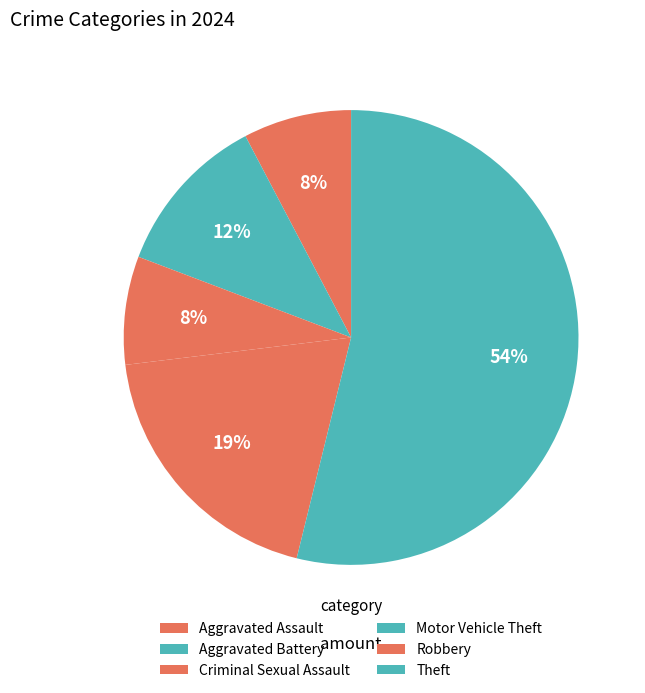

To the nearest percent, what is the combined percentage of Criminal Sexual Assault and Aggravated Battery?

19%